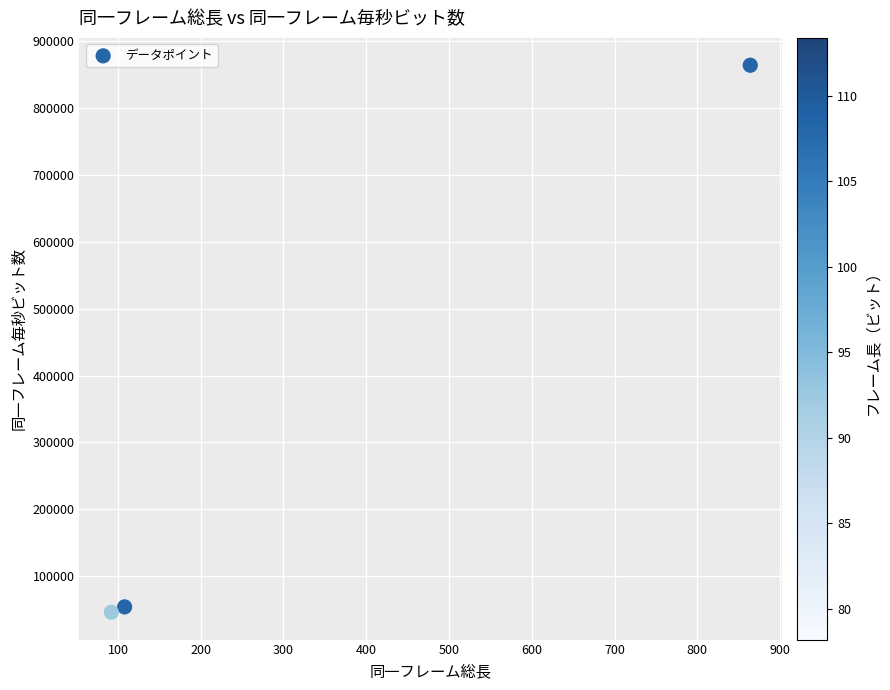

What is the range of Y values (max minus min)?

818000